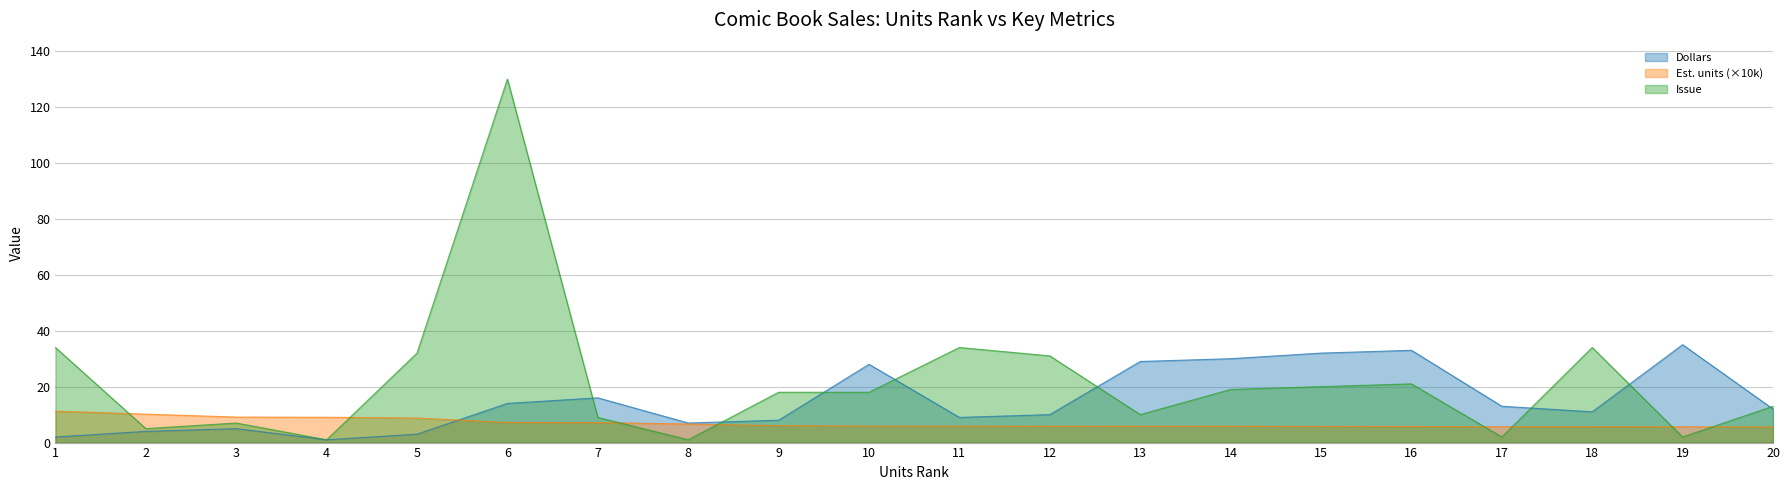

Reading left to right, list all the values displayed in this chart.

Dollars: 2.0	4.0	5.0	1.0	3.0	14.0	16.0	7.0	8.0	28.0	9.0	10.0	29.0	30.0	32.0	33.0	13.0	11.0	35.0	12.0
Est. units (10k): 11.2	10.2	9.1	9.1	8.8	7.2	7.2	6.6	6.1	5.9	5.9	5.9	5.8	5.8	5.8	5.8	5.7	5.7	5.6	5.6
Issue: 34.0	5.0	7.0	1.0	32.0	130.0	9.0	1.0	18.0	18.0	34.0	31.0	10.0	19.0	20.0	21.0	2.0	34.0	2.0	13.0